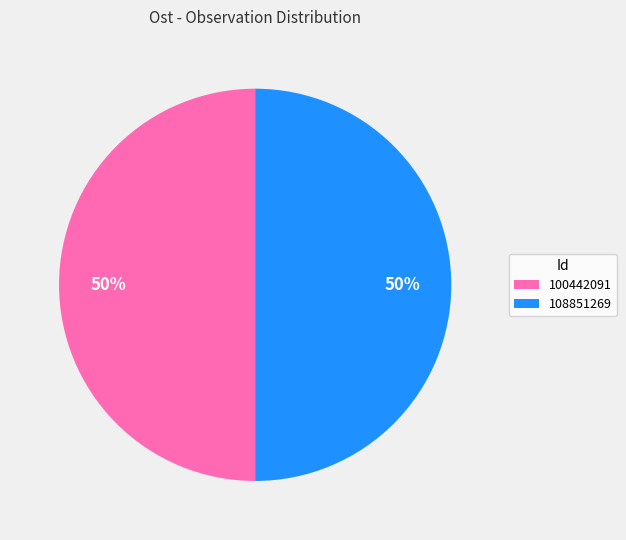

Count the number of slices in the pie.

2